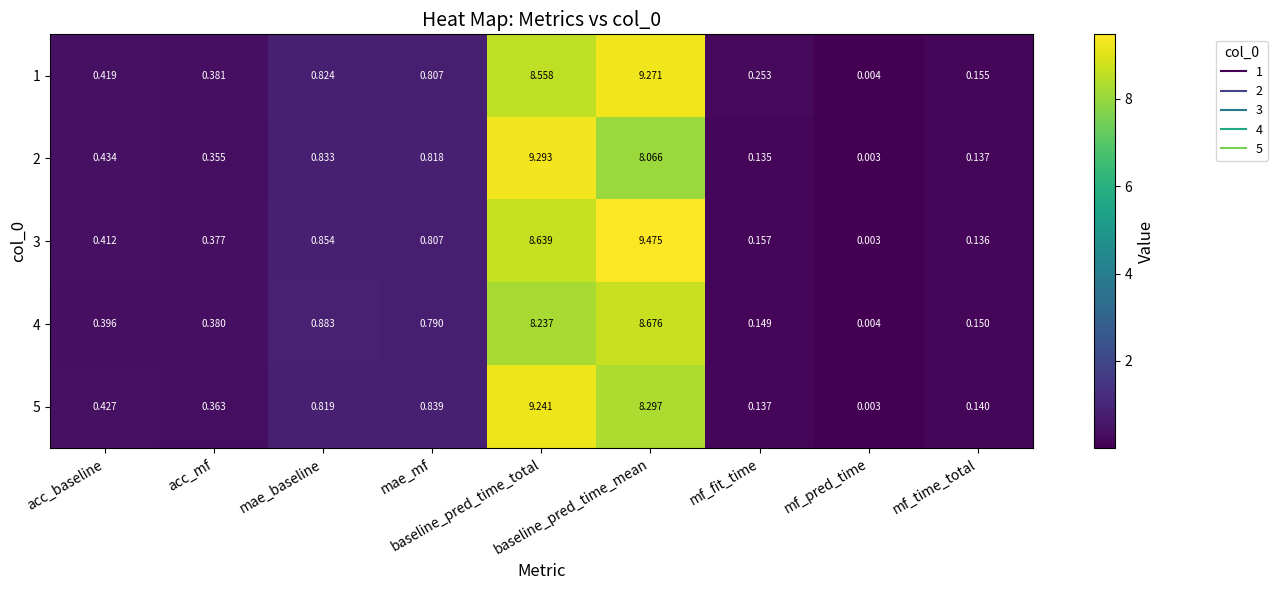

At acc_baseline, list the series in order from largest to smallest.

2, 5, 1, 3, 4